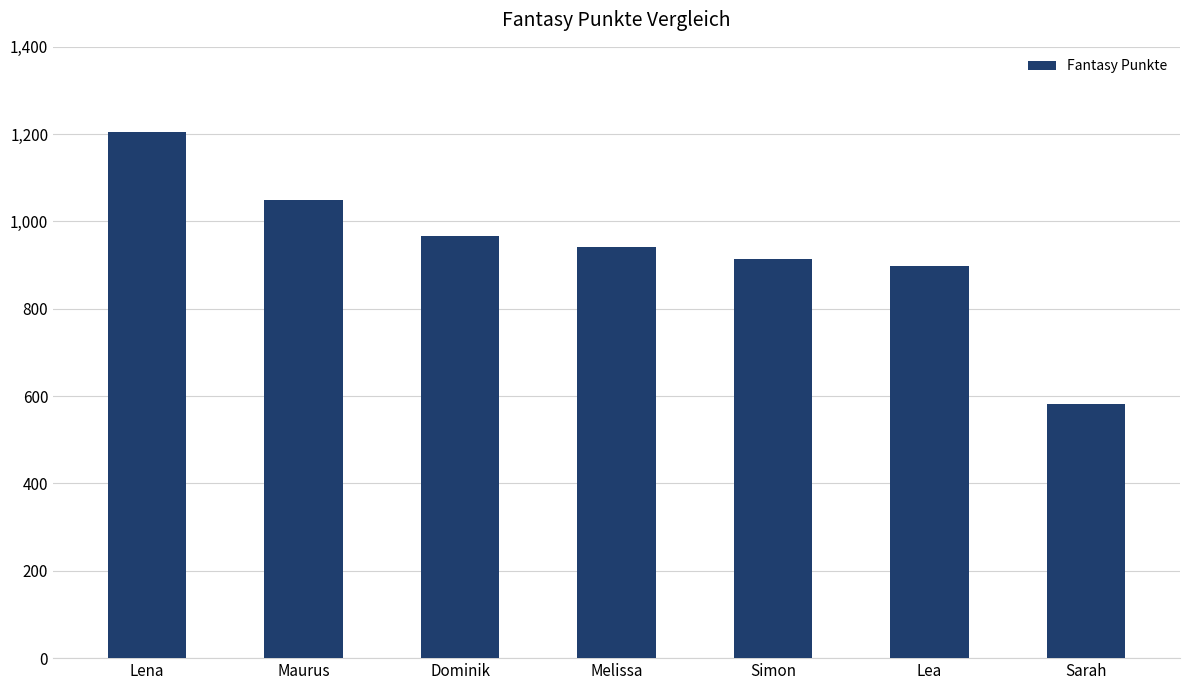

How many data points does each series have?

7